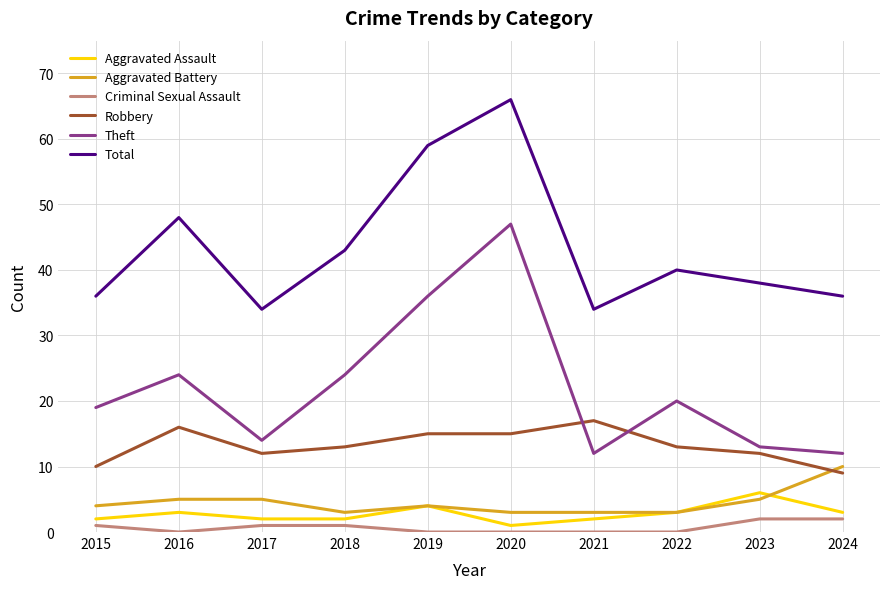

Reading left to right, transcribe all the data shown in this chart.

Aggravated Assault: 2015=2	2016=3	2017=2	2018=2	2019=4	2020=1	2021=2	2022=3	2023=6	2024=3
Aggravated Battery: 2015=4	2016=5	2017=5	2018=3	2019=4	2020=3	2021=3	2022=3	2023=5	2024=10
Criminal Sexual Assault: 2015=1	2016=0	2017=1	2018=1	2019=0	2020=0	2021=0	2022=0	2023=2	2024=2
Robbery: 2015=10	2016=16	2017=12	2018=13	2019=15	2020=15	2021=17	2022=13	2023=12	2024=9
Theft: 2015=19	2016=24	2017=14	2018=24	2019=36	2020=47	2021=12	2022=20	2023=13	2024=12
Total: 2015=36	2016=48	2017=34	2018=43	2019=59	2020=66	2021=34	2022=40	2023=38	2024=36